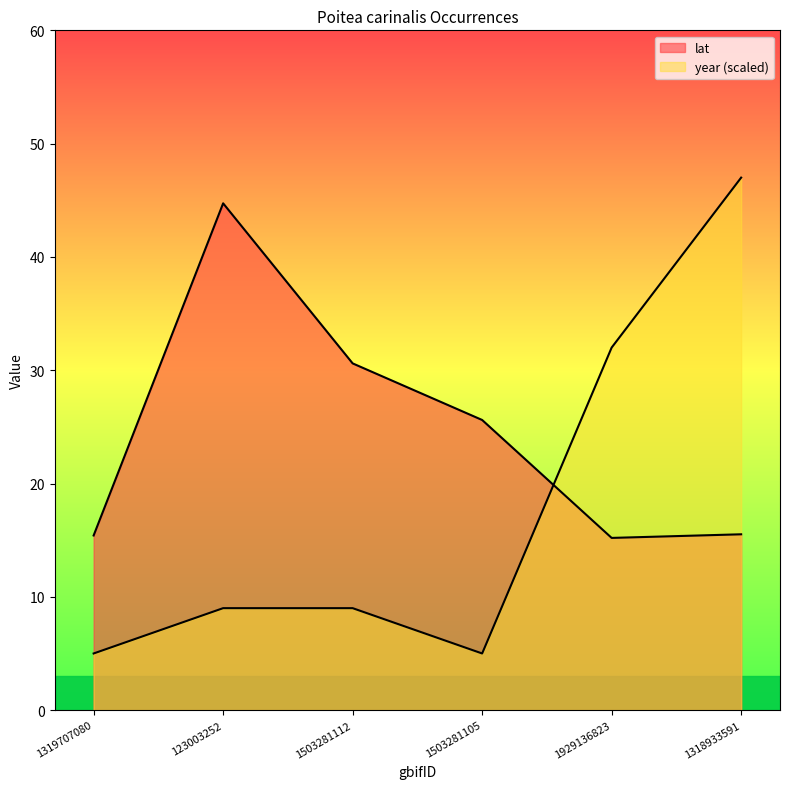

Between which two adjacent categories do lat and year first intersect?

1503281105 and 1929136823